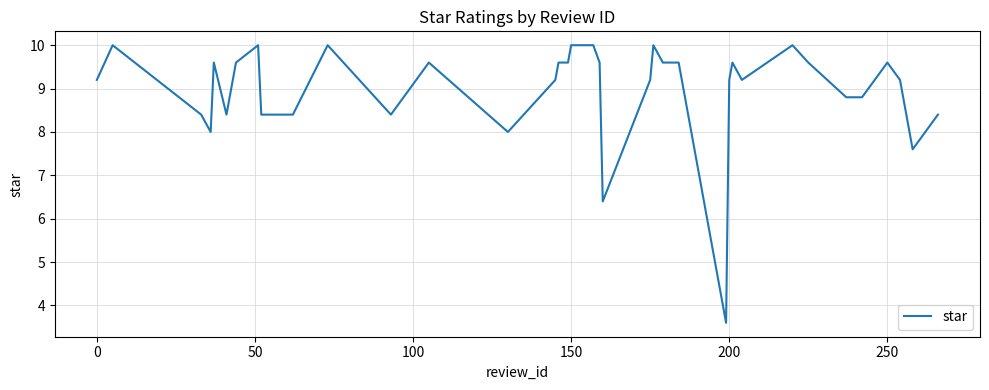

What is the smallest value displayed?

3.6